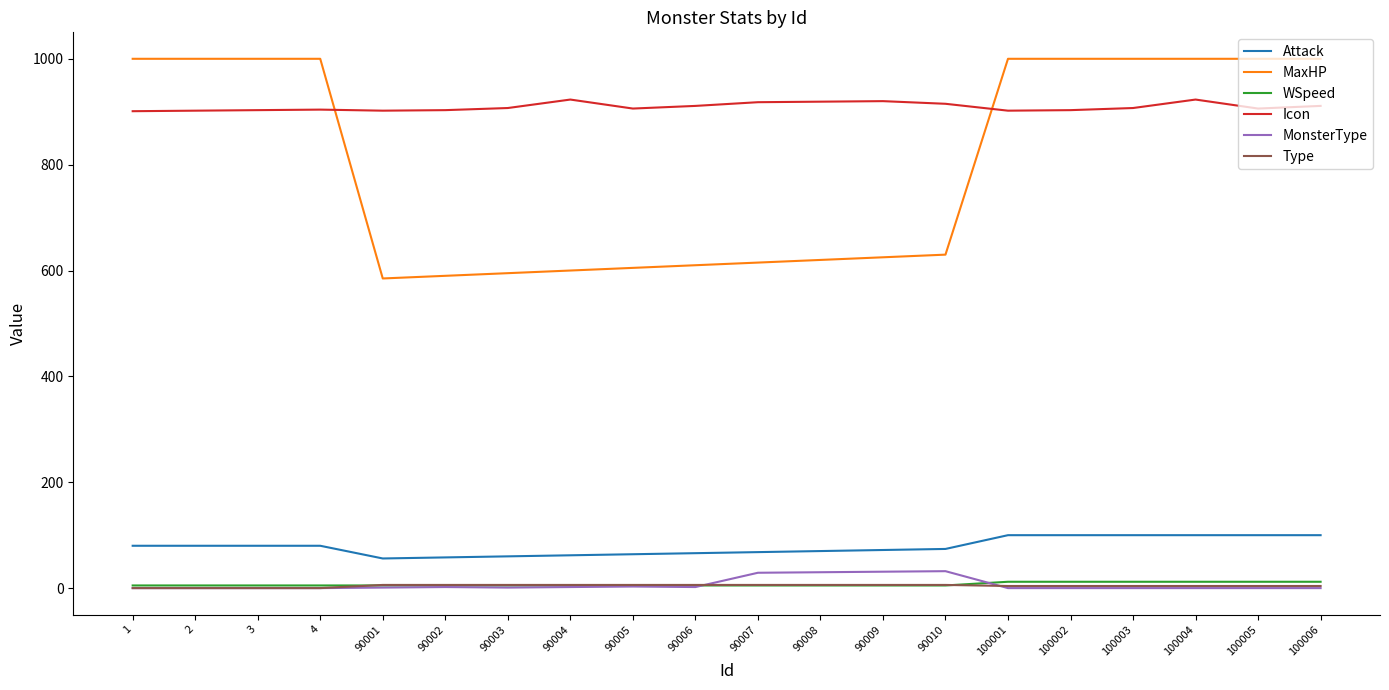

What is the greatest value displayed?

1000